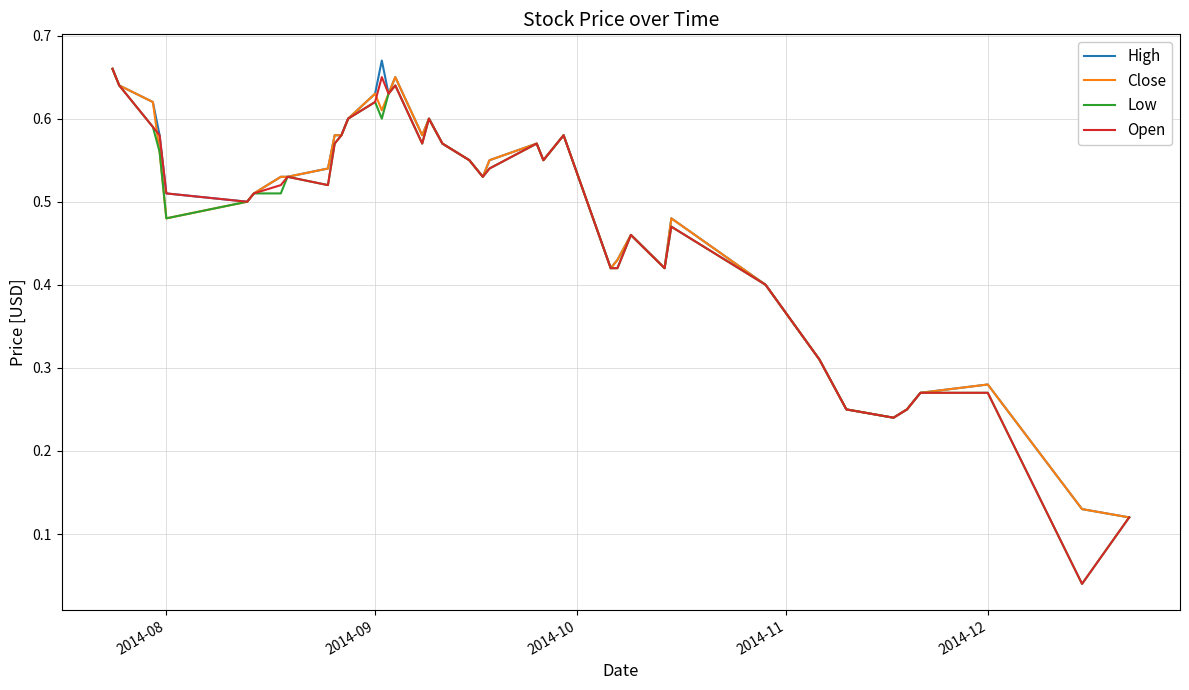

Is it true that Low equals 0.2 at 2014-08?

False